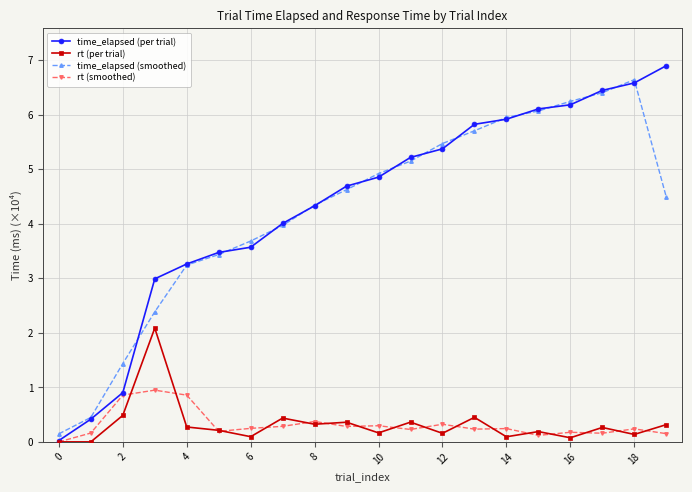

At how many categories does at least one series exceed 2?

17